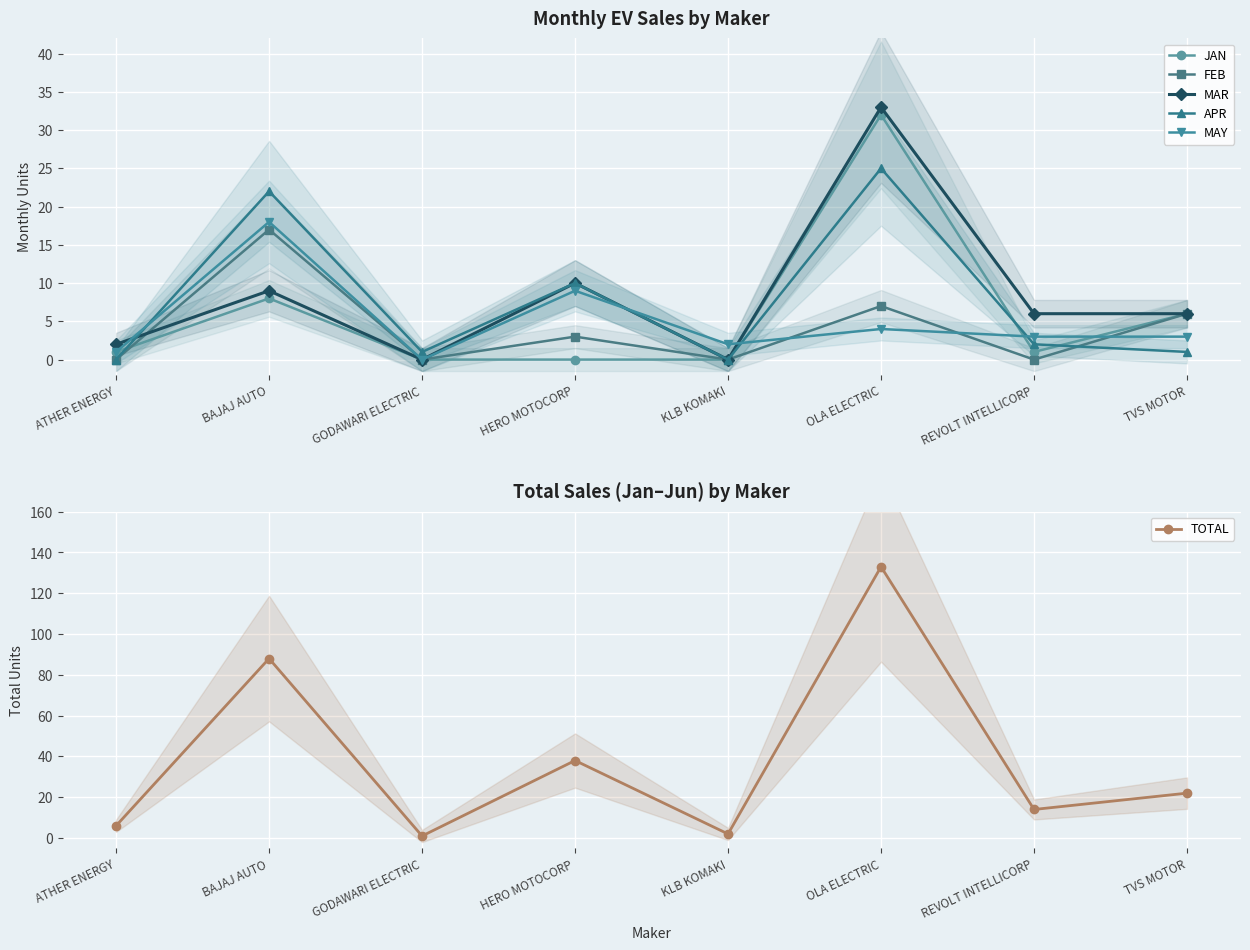

What is the total value across all series at GODAWARI ELECTRIC?

2